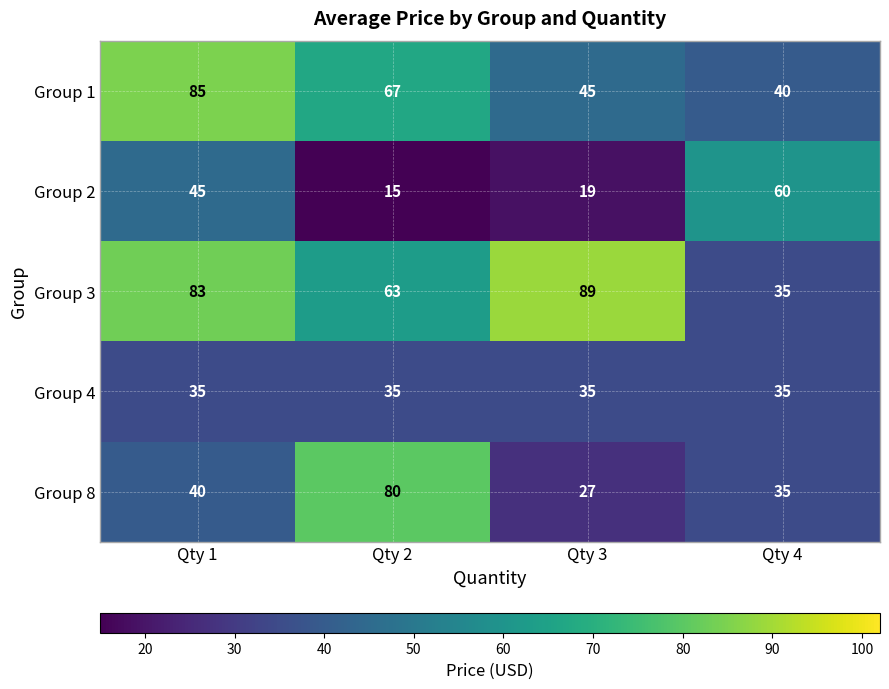

Read the Group 8 value at Qty 4, to the nearest 5.

35